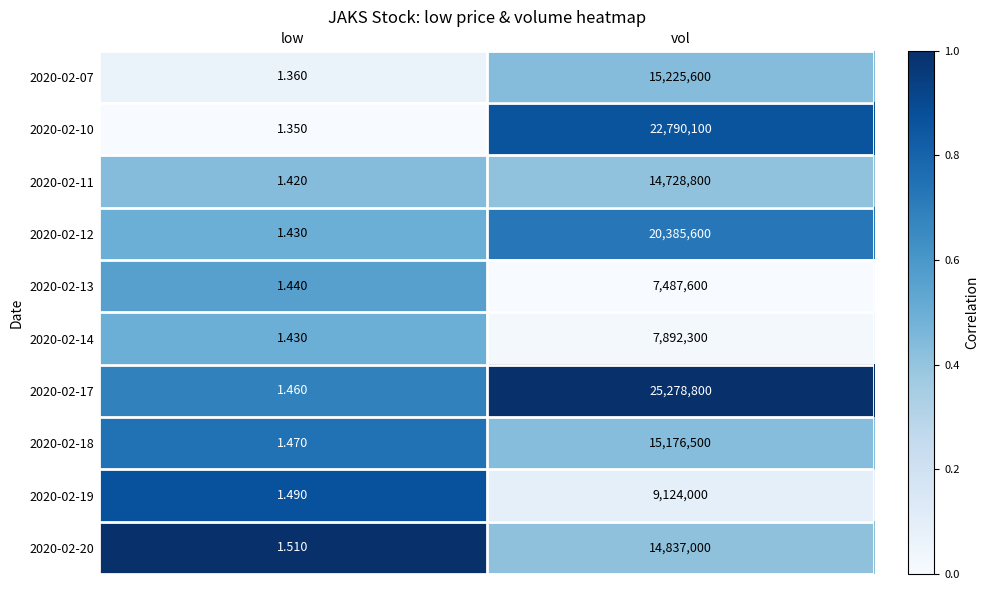

Is the value of 2020-02-14 at low greater than the value of 2020-02-12 at vol?

No